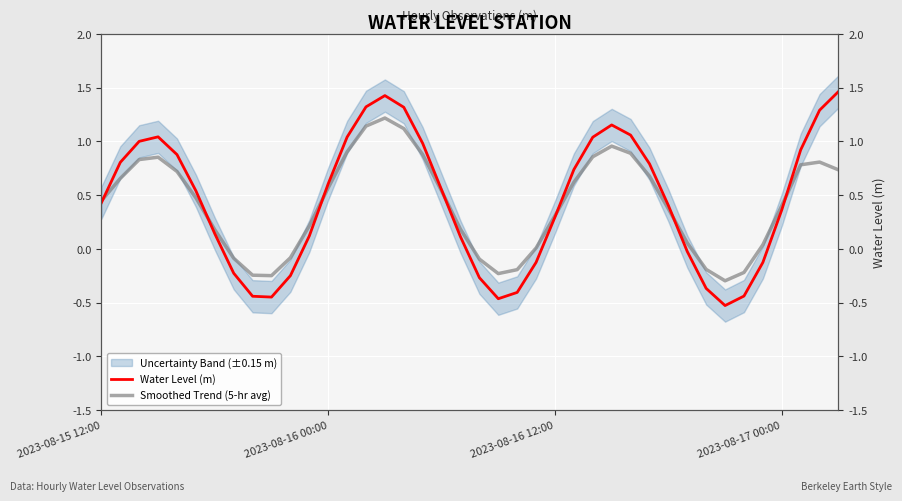

Reading left to right, list all the values displayed in this chart.

Water Level (m): 0.4	0.8	1.0	1.0	0.9	0.5	0.1	-0.2	-0.4	-0.4	-0.3	0.1	0.6	1.0	1.3	1.4	1.3	1.0	0.5	0.1	-0.3	-0.5	-0.4	-0.1	0.3	0.7	1.0	1.2	1.1	0.8	0.4	-0.0	-0.4	-0.5	-0.4	-0.1	0.4	0.9	1.3	1.5
Smoothed Trend (5-hr avg): 0.4	0.7	0.8	0.9	0.7	0.5	0.2	-0.1	-0.2	-0.2	-0.1	0.2	0.6	0.9	1.1	1.2	1.1	0.9	0.5	0.2	-0.1	-0.2	-0.2	0.0	0.3	0.6	0.9	1.0	0.9	0.7	0.4	0.1	-0.2	-0.3	-0.2	0.0	0.4	0.8	0.8	0.7